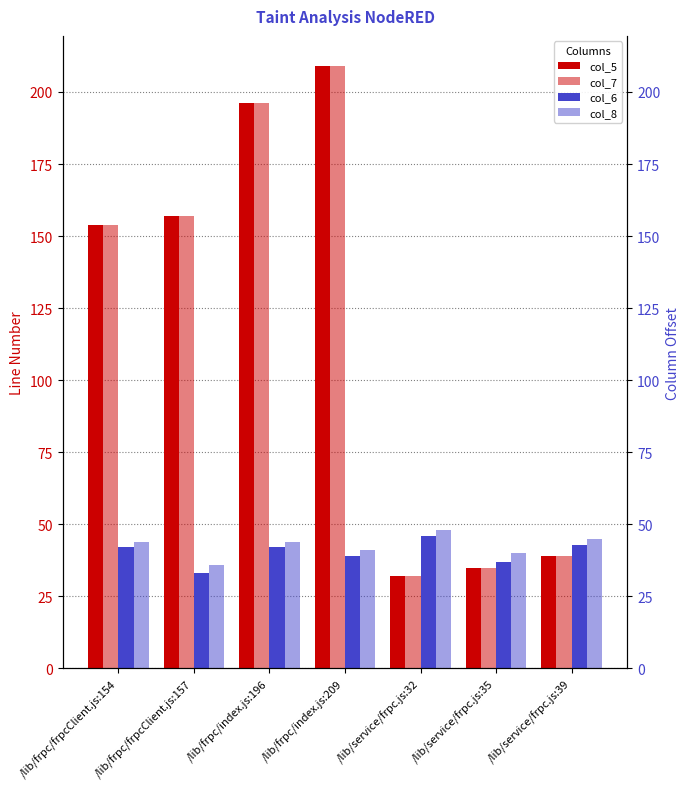

What is the difference between the highest and lowest values at /lib/service/frpc.js:32?

16